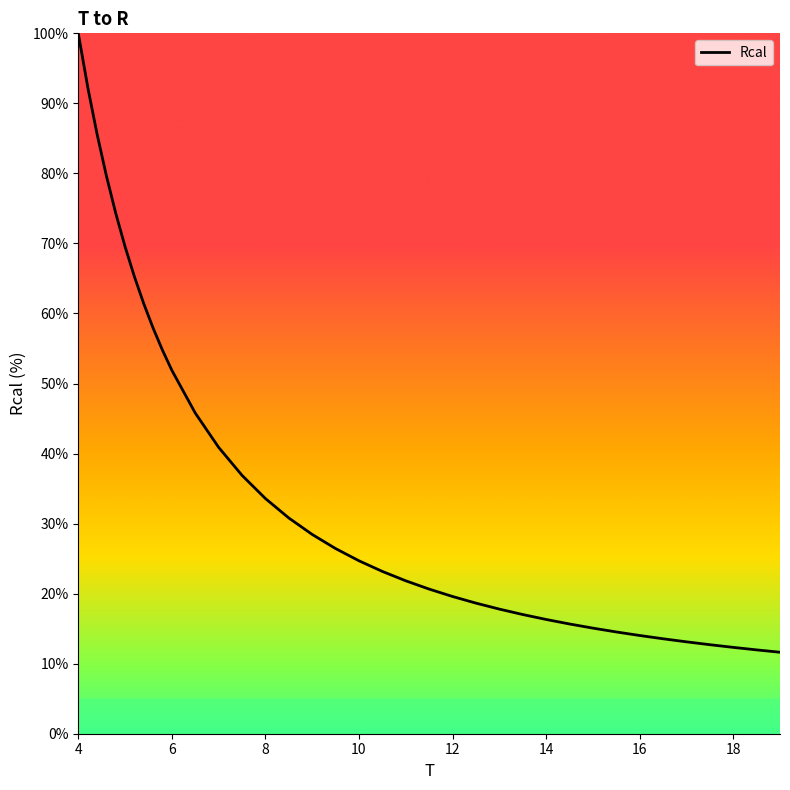

What is the difference between the maximum and minimum values?

88.4